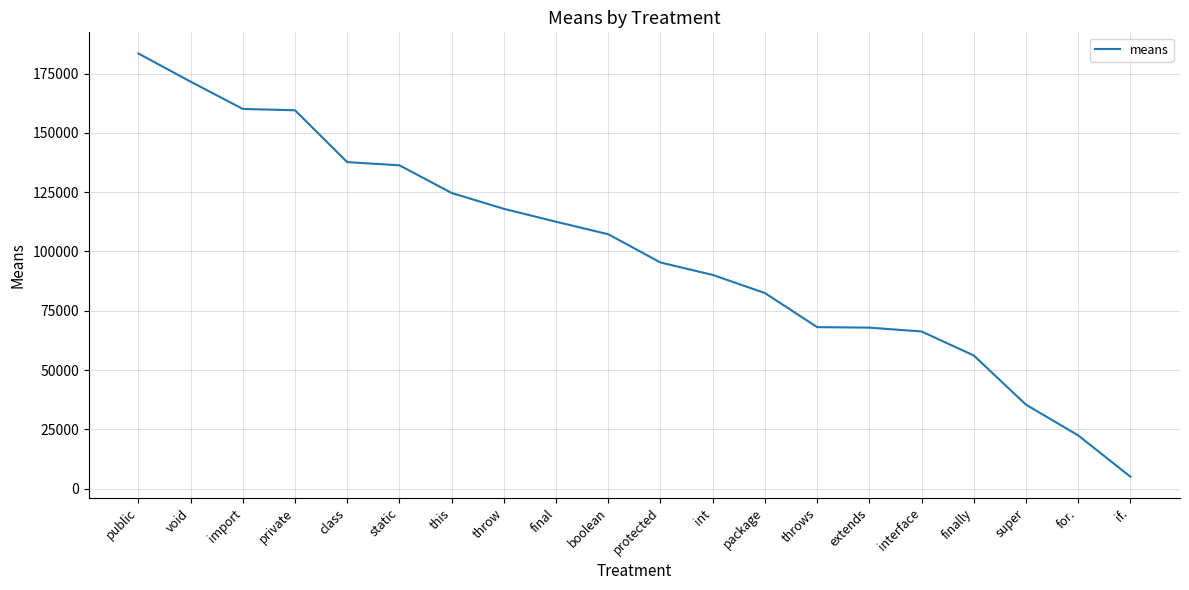

Read the value at int.

90089.5